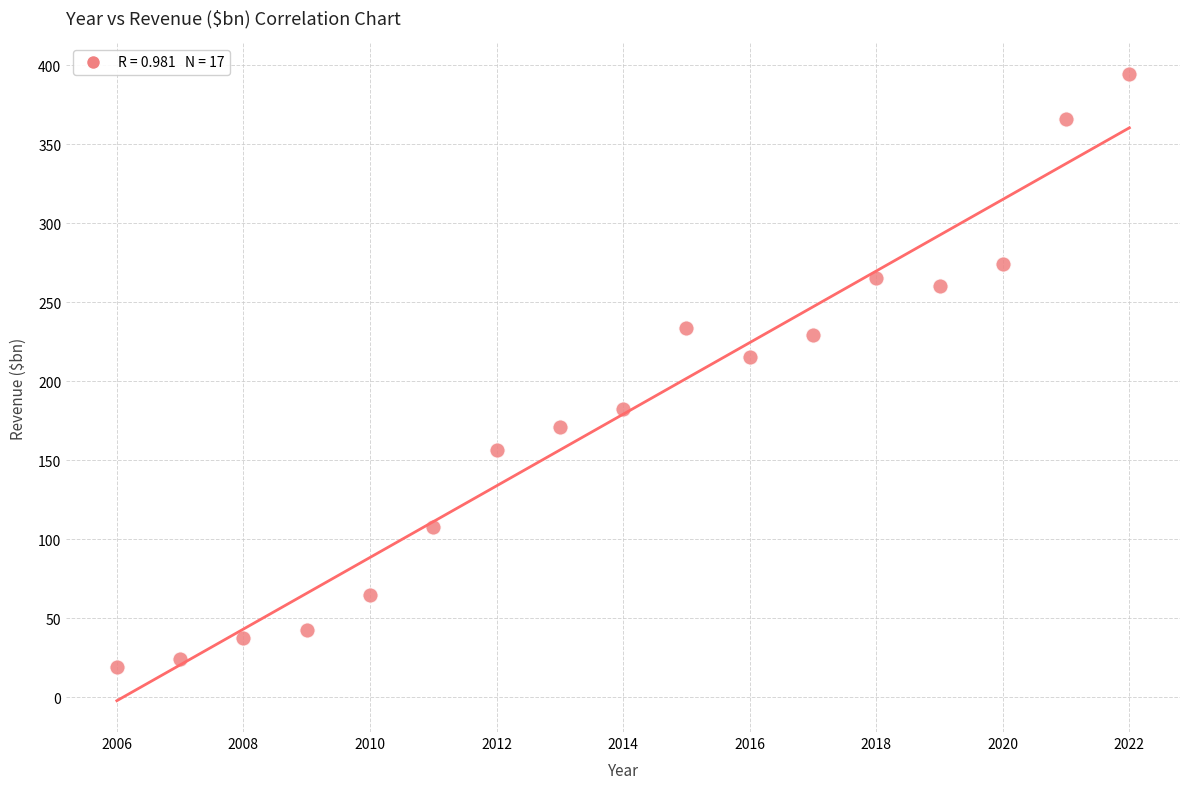

What Y value in the scatter plot is closest to 206?

215.4